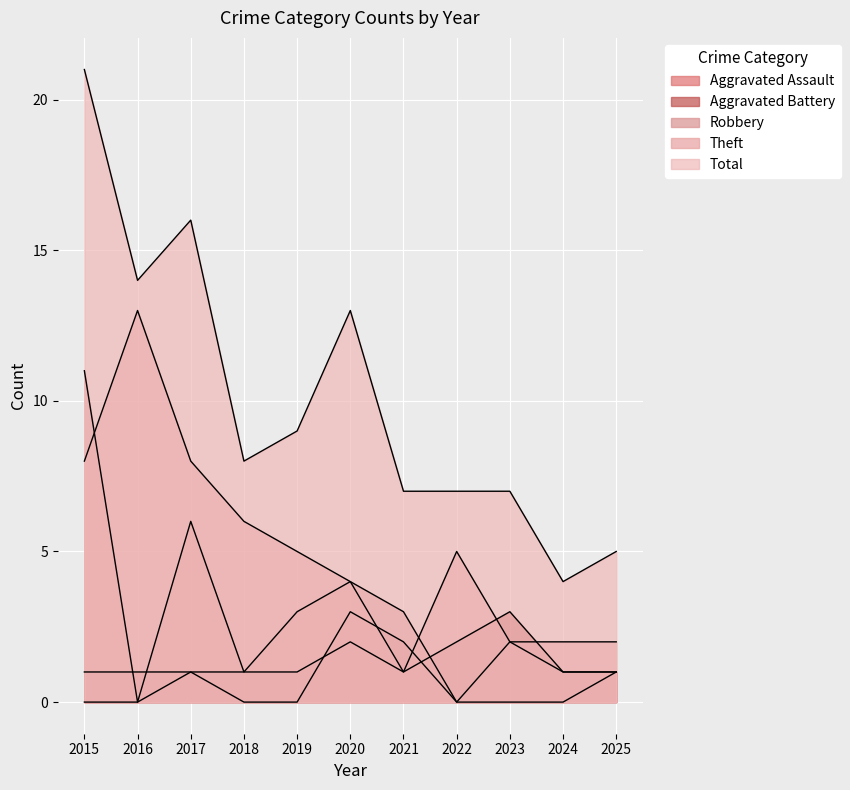

What are all the series names shown in the legend?

Aggravated Assault, Aggravated Battery, Robbery, Theft, Total